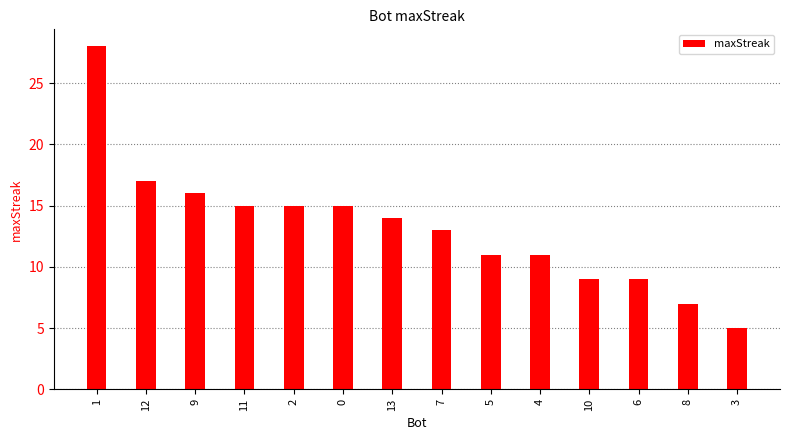

What is the value of the 4th bar from the left?

15